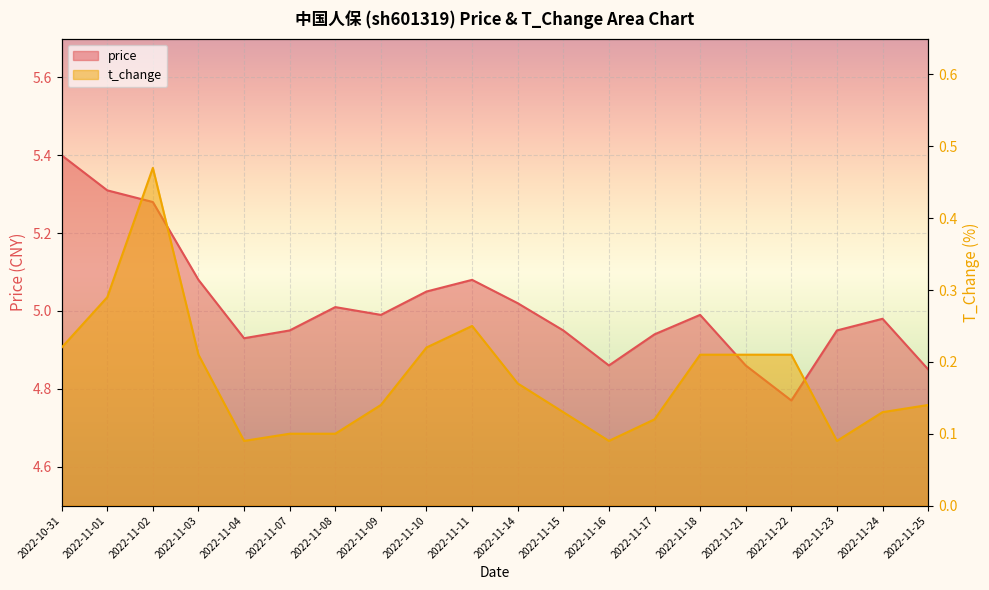

What position from the left is 2022-11-02?

3